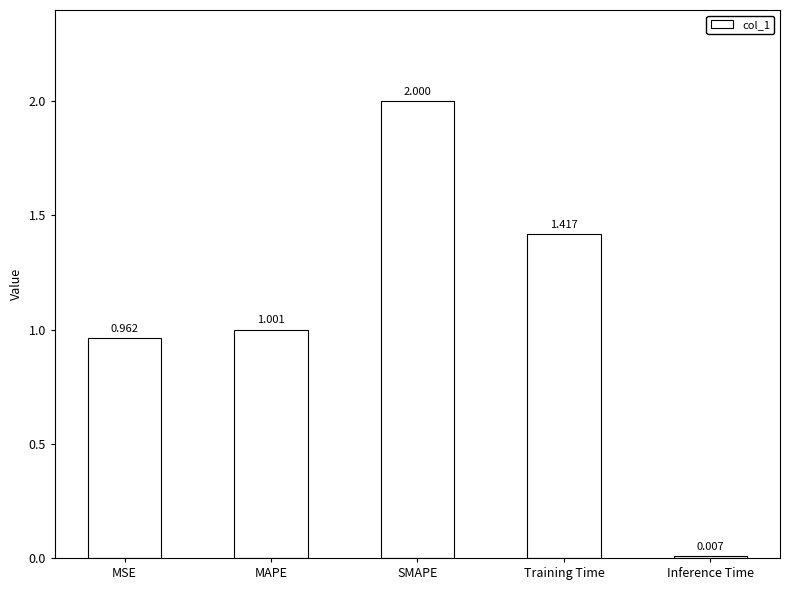

What position from the right is MAPE?

4